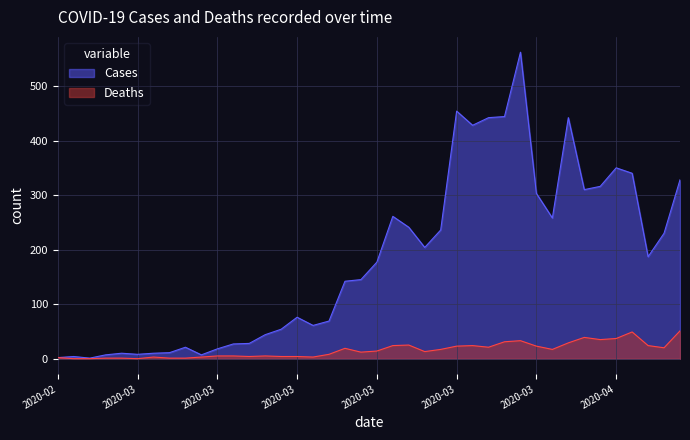

What is the sum of the Cases values at 2020-02-28 and 2020-03-10?

32